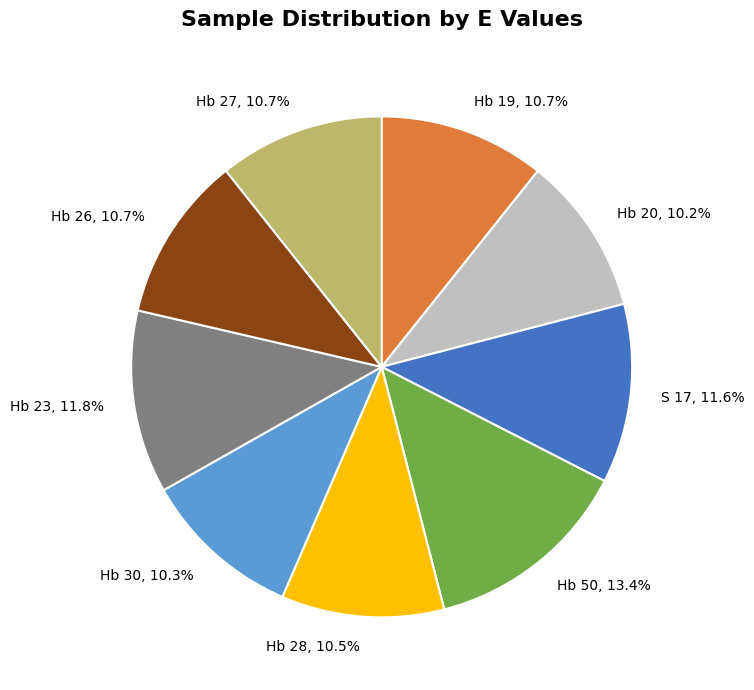

Between Hb 50 and Hb 19, which is larger?

Hb 50